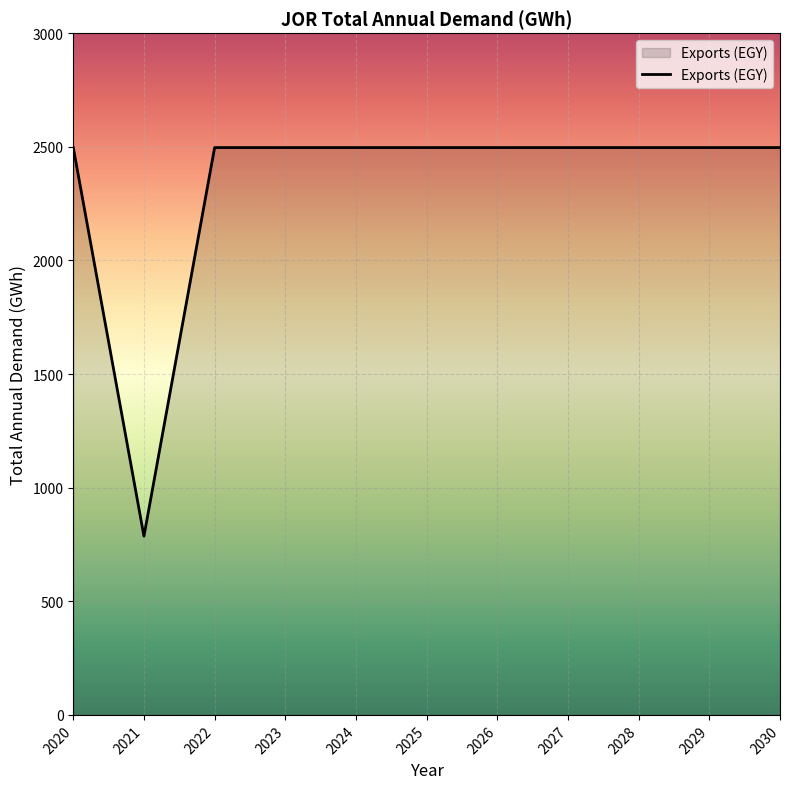

What is the maximum value shown in the chart?

2496.6